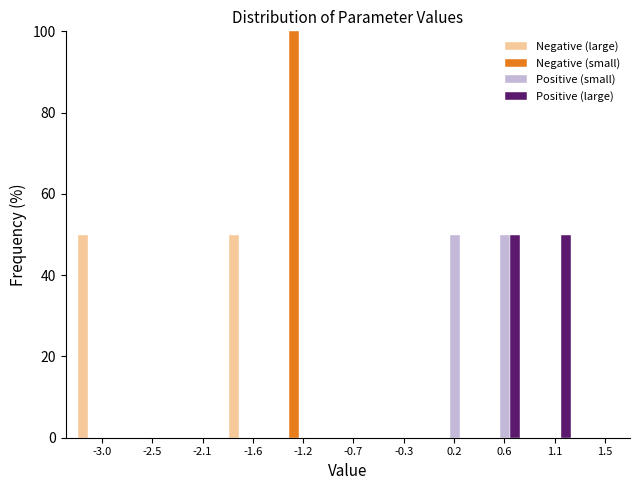

Which series changed the most between -1.2 and 1.5?

Negative (small)